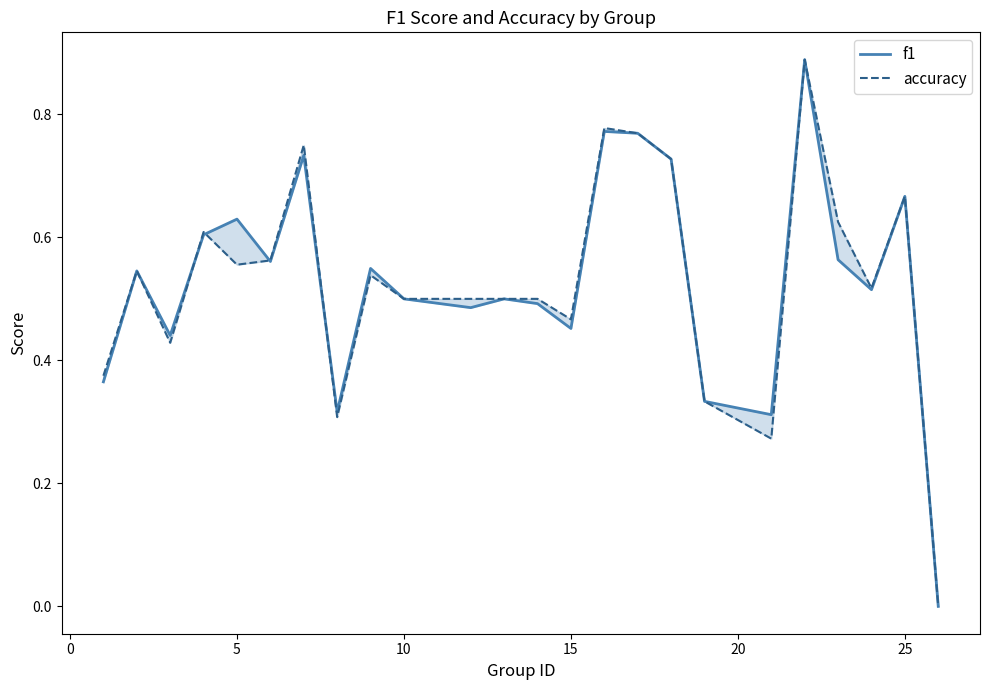

In f1, how many points are lower than both neighbors (excluding endpoints)?

7